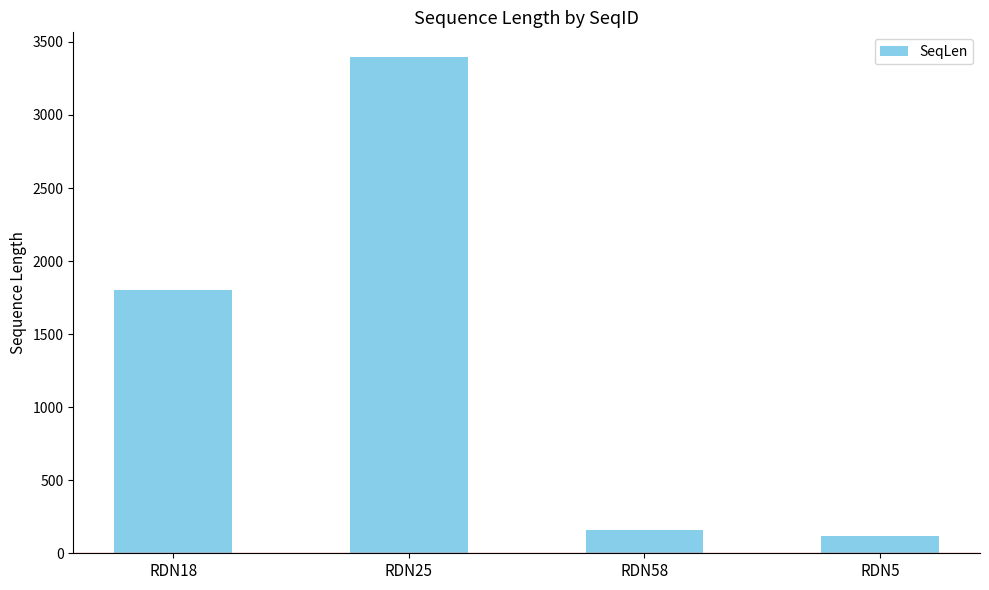

At which label is the value closest to 1758?

RDN18